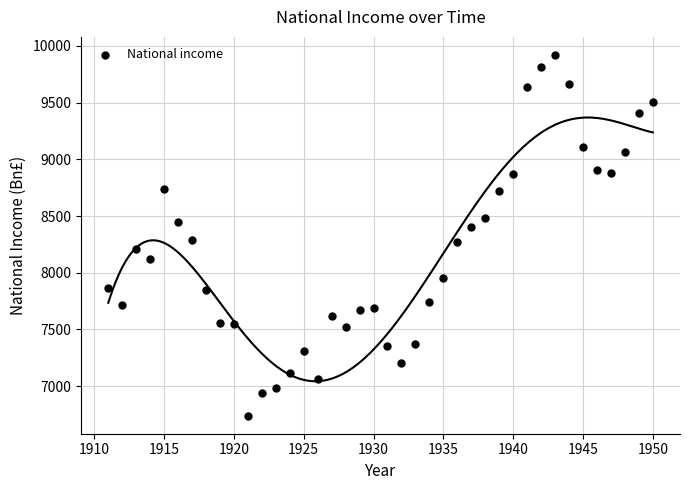

What is the range of Y values (max minus min)?

3180.1